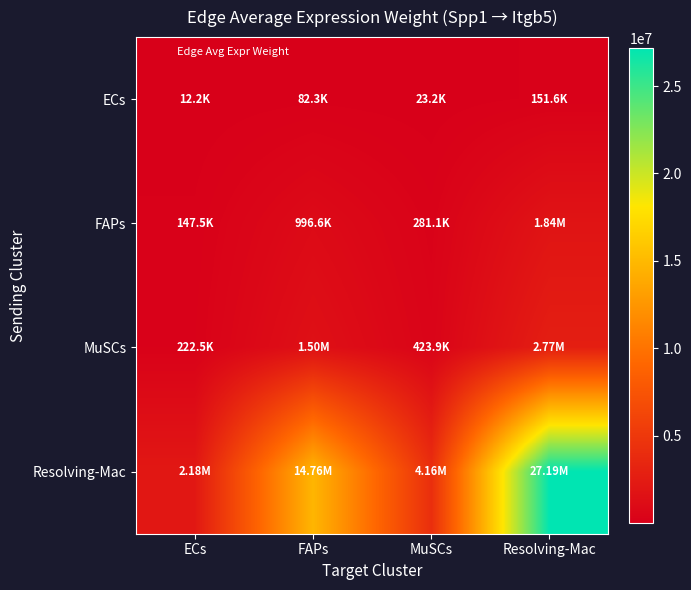

Which category has the lowest value across all series?

ECs